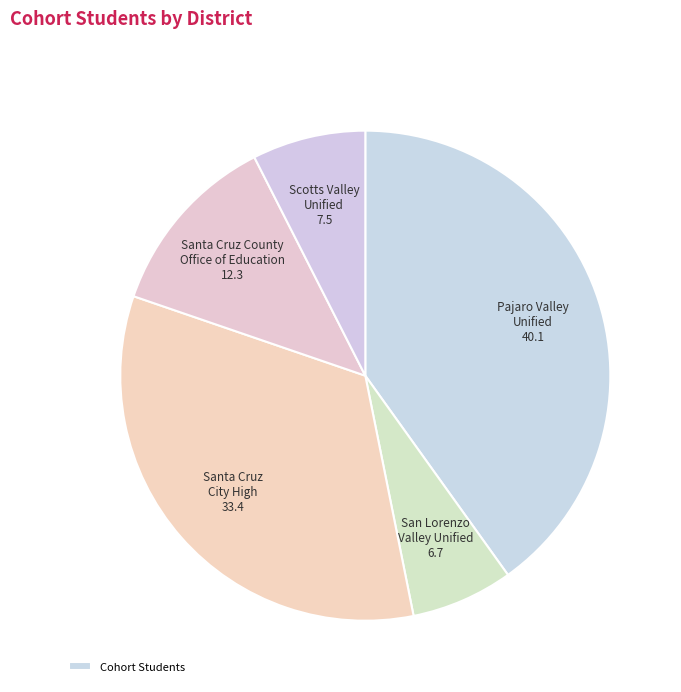

How many segments does this pie chart have?

5